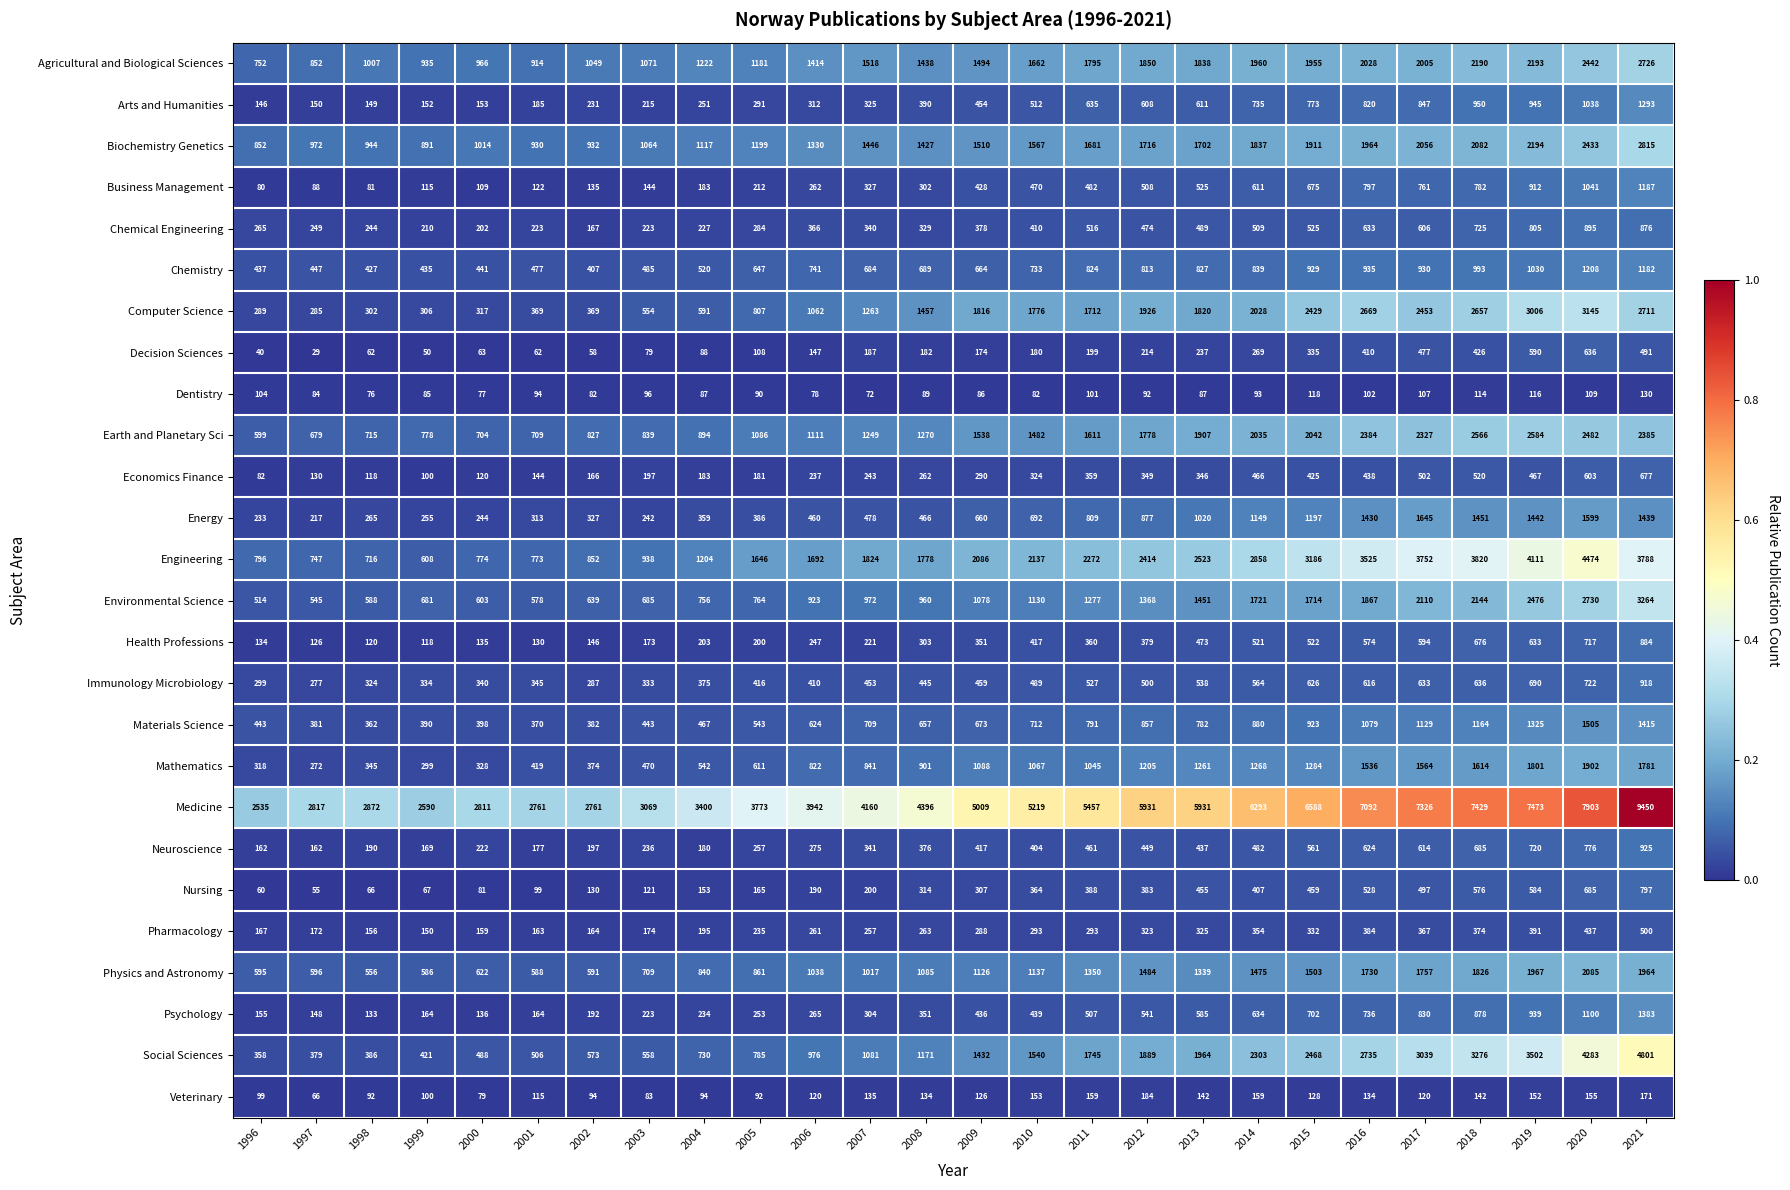

What is the sum of the Engineering values at 2007 and 2011?

4096